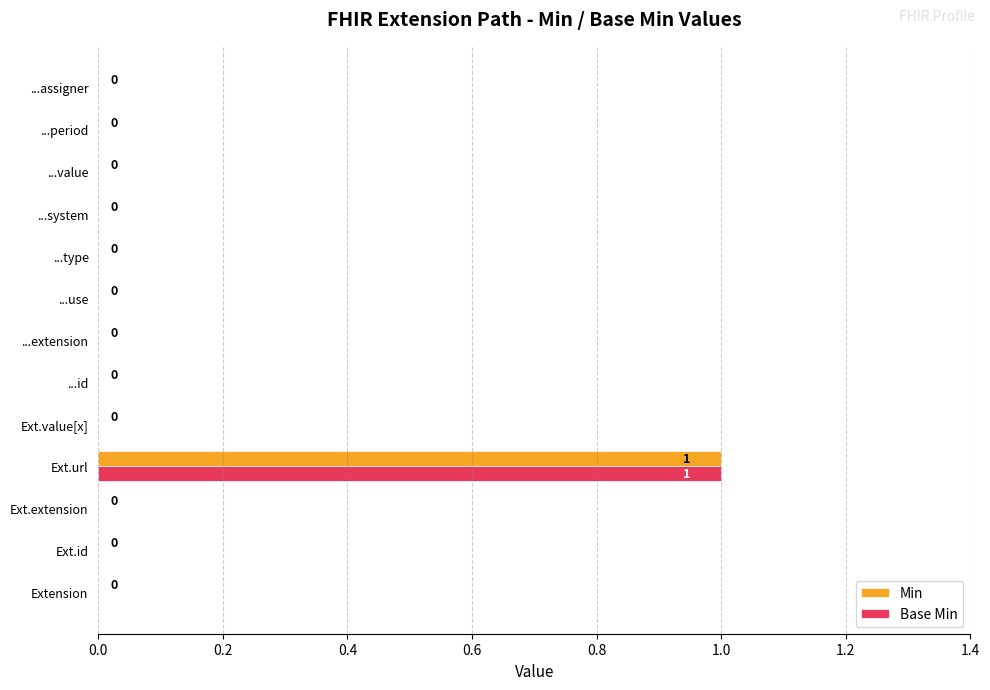

At which category is the sum across all series the highest?

Ext.url